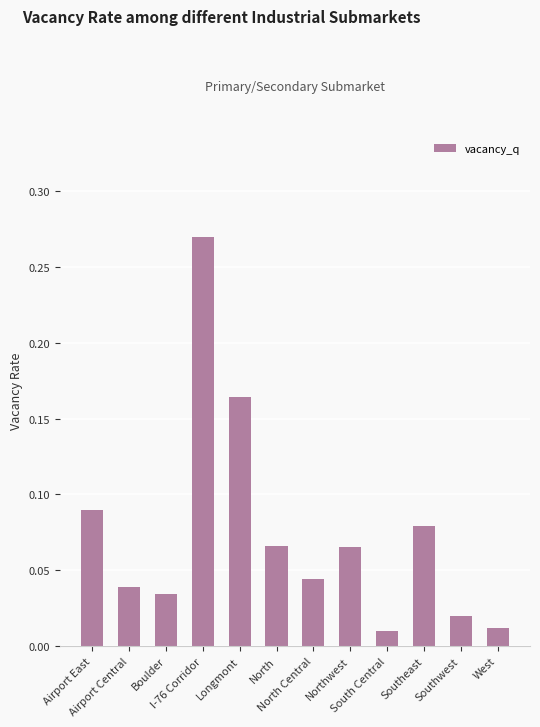

Which category has the highest value across all series?

I-76 Corridor